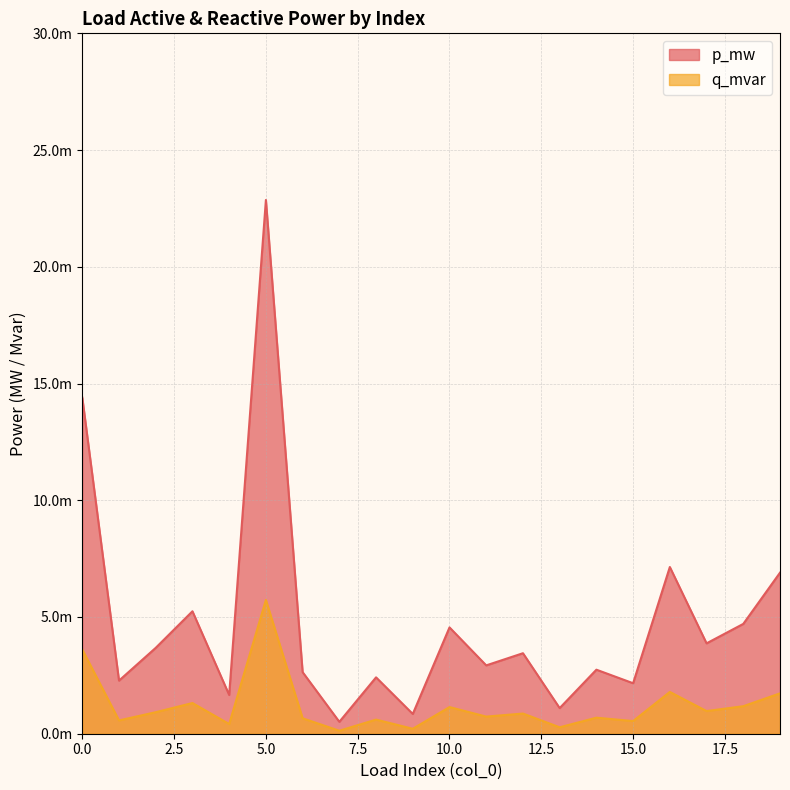

At 17, list the series in order from smallest to largest.

q_mvar, p_mw